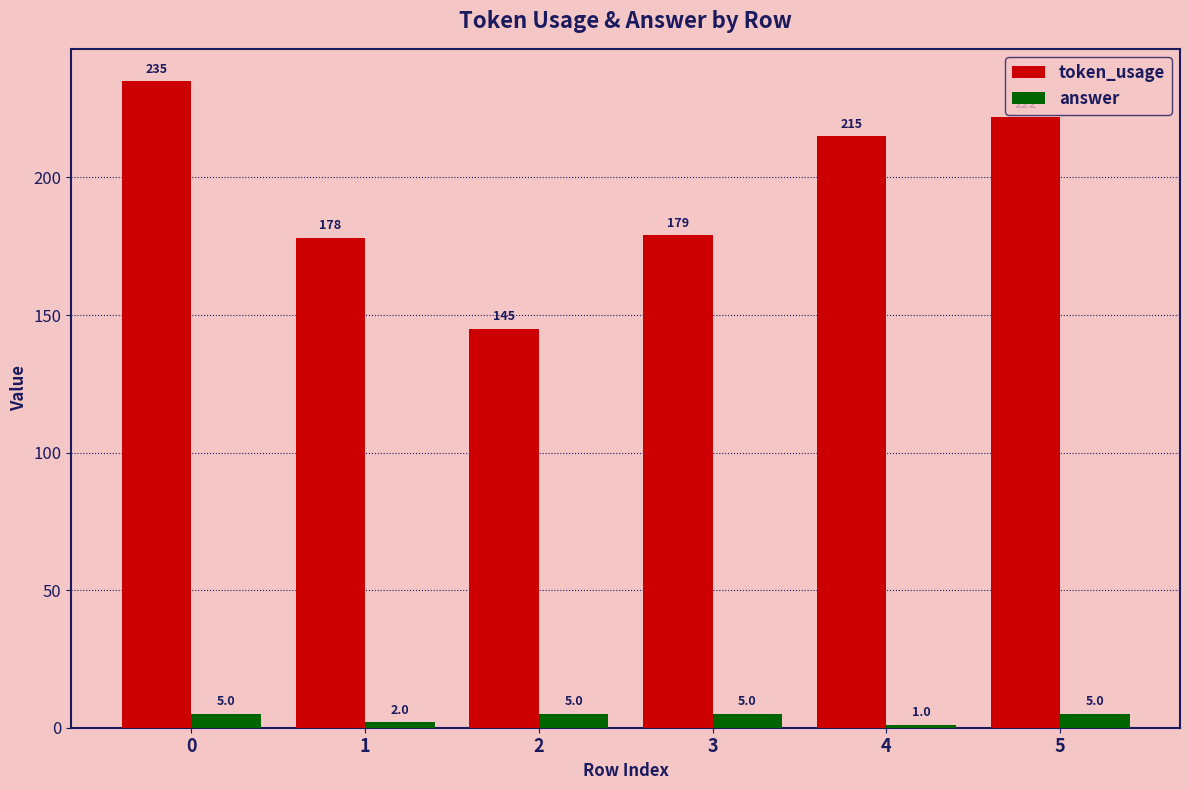

Reading left to right, transcribe all the data shown in this chart.

token_usage: 0=235	1=178	2=145	3=179	4=215	5=222
answer: 0=5	1=2	2=5	3=5	4=1	5=5